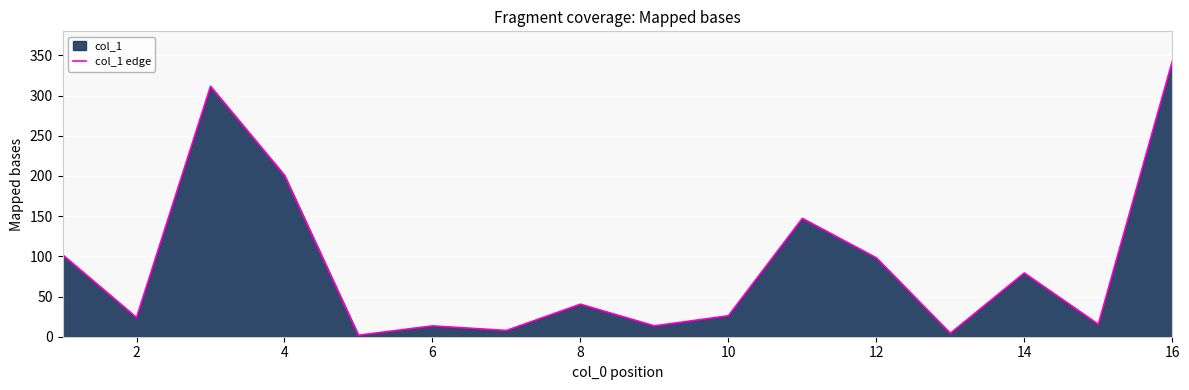

The chart shows a value of 98.2 at 12. True or false?

True